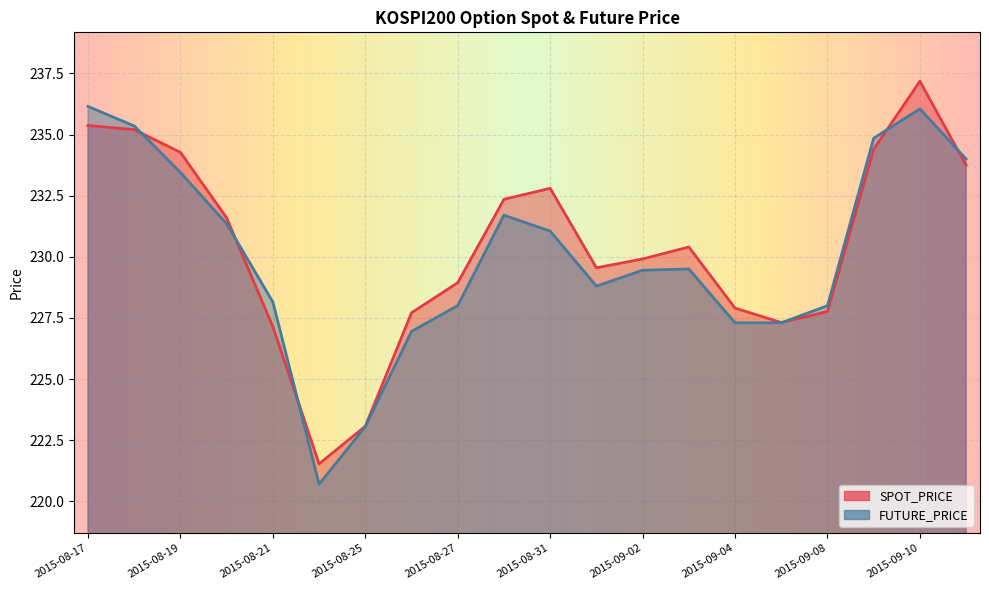

How many data points in FUTURE_PRICE are less than 229?

9